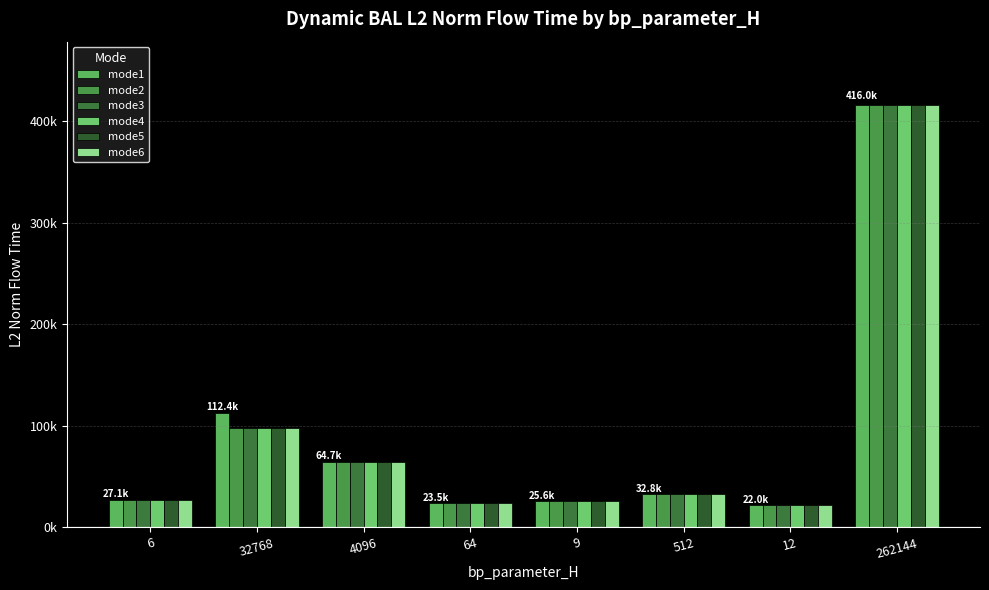

Does the chart contain any negative values?

No